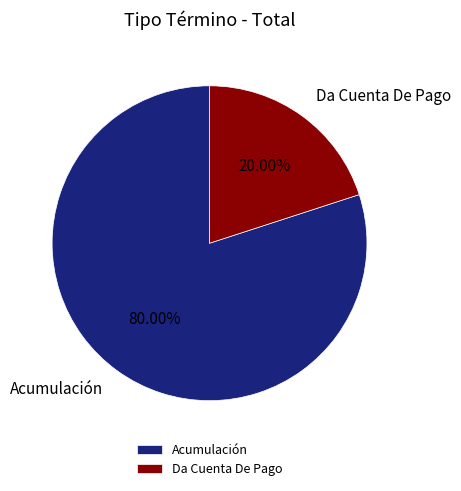

To the nearest percent, what portion does Acumulación represent?

80%